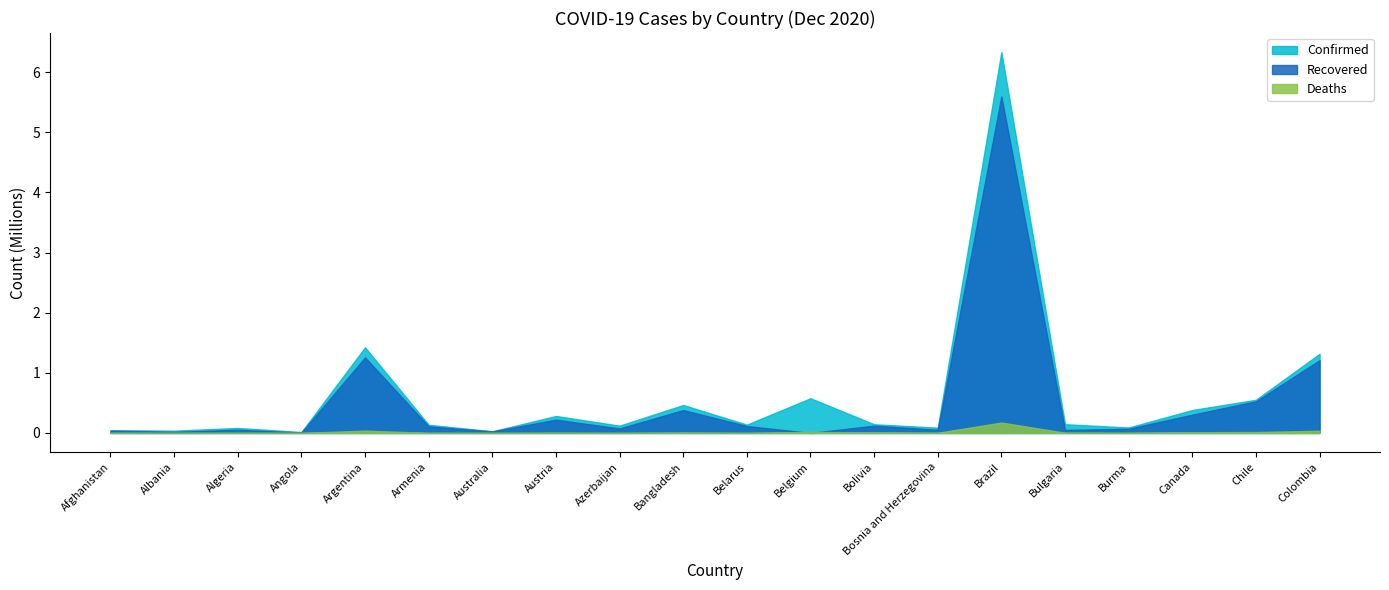

Reading right to left, what are all the values shown in this chart?

Confirmed: Colombia=1316806	Chile=551743	Canada=381557	Burma=90713	Bulgaria=145300	Brazil=6335878	Bosnia and Herzegovina=87901	Bolivia=144708	Belgium=577345	Belarus=138219	Bangladesh=464932	Azerbaijan=121176	Austria=282456	Australia=27912	Armenia=135967	Argentina=1424533	Angola=15139	Algeria=83199	Albania=38182	Afghanistan=46717
Recovered: Colombia=1210489	Chile=526604	Canada=304595	Burma=70156	Bulgaria=50565	Brazil=5597802	Bosnia and Herzegovina=52769	Bolivia=121702	Belgium=0	Belarus=115587	Bangladesh=380711	Azerbaijan=74902	Austria=221692	Australia=25602	Armenia=110365	Argentina=1257227	Angola=7851	Algeria=53809	Albania=18849	Afghanistan=36907
Deaths: Colombia=36766	Chile=15410	Canada=12147	Burma=1941	Bulgaria=4035	Brazil=173120	Bosnia and Herzegovina=2681	Bolivia=8957	Belgium=16645	Belarus=1166	Bangladesh=6644	Azerbaijan=1392	Austria=3184	Australia=908	Armenia=2193	Argentina=38730	Angola=348	Algeria=2431	Albania=810	Afghanistan=1797